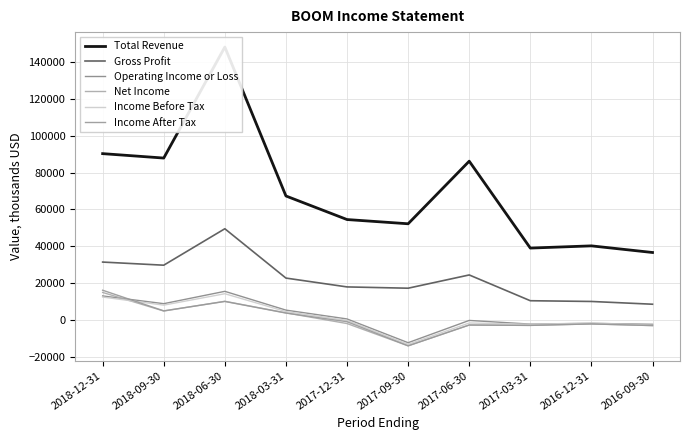

True or false: Gross Profit and Income Before Tax intersect in this chart.

False